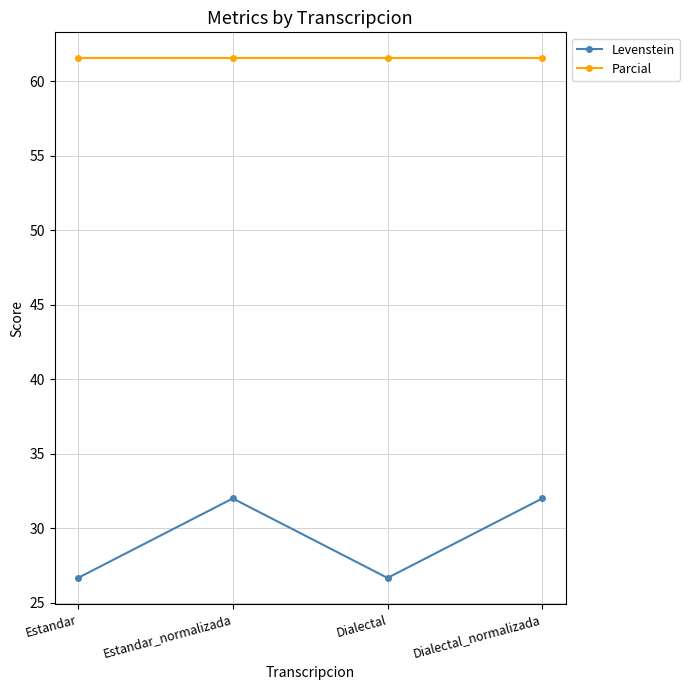

What is the sum of all Parcial values?

246.2